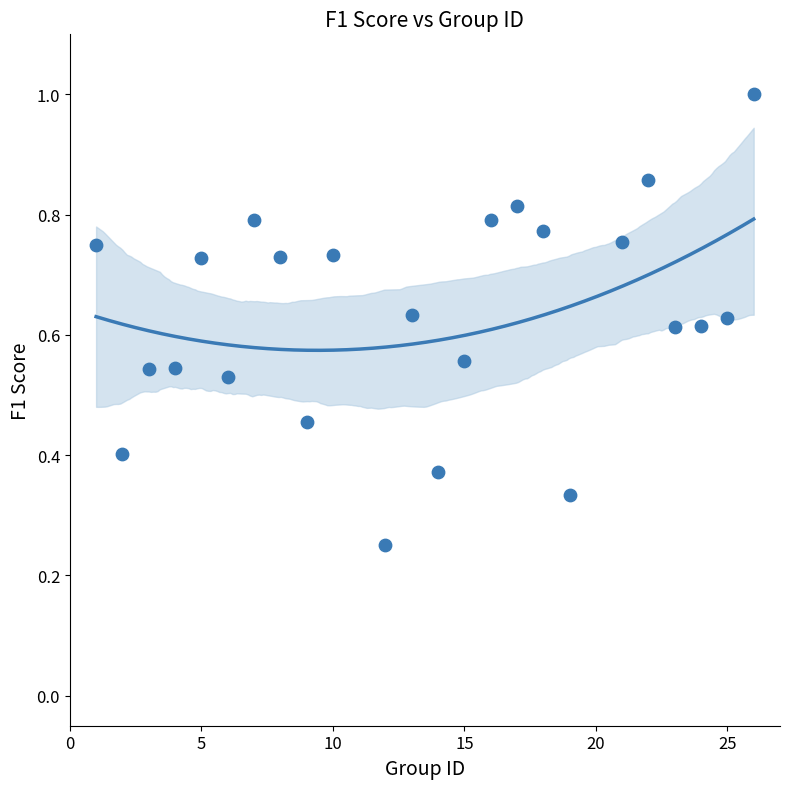

What is the range of X values (max minus min)?

25.0